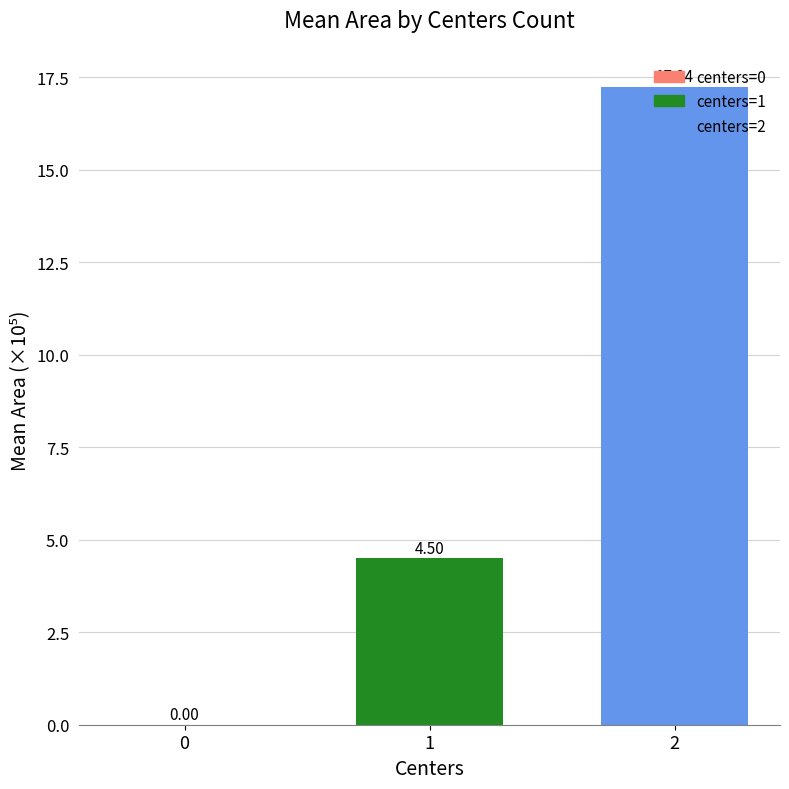

Reading left to right, transcribe all the data shown in this chart.

0=0.0	1=4.5	2=17.2